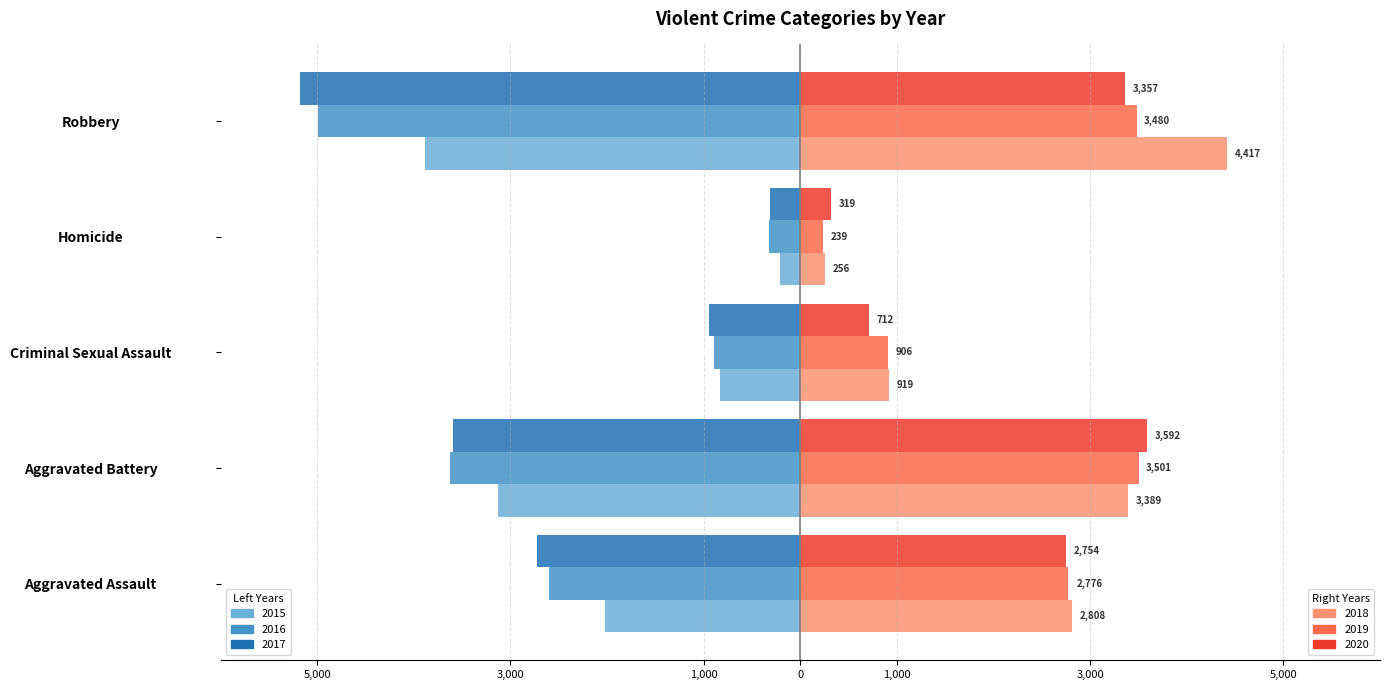

At which category does the chart reach its peak across all series?

Robbery